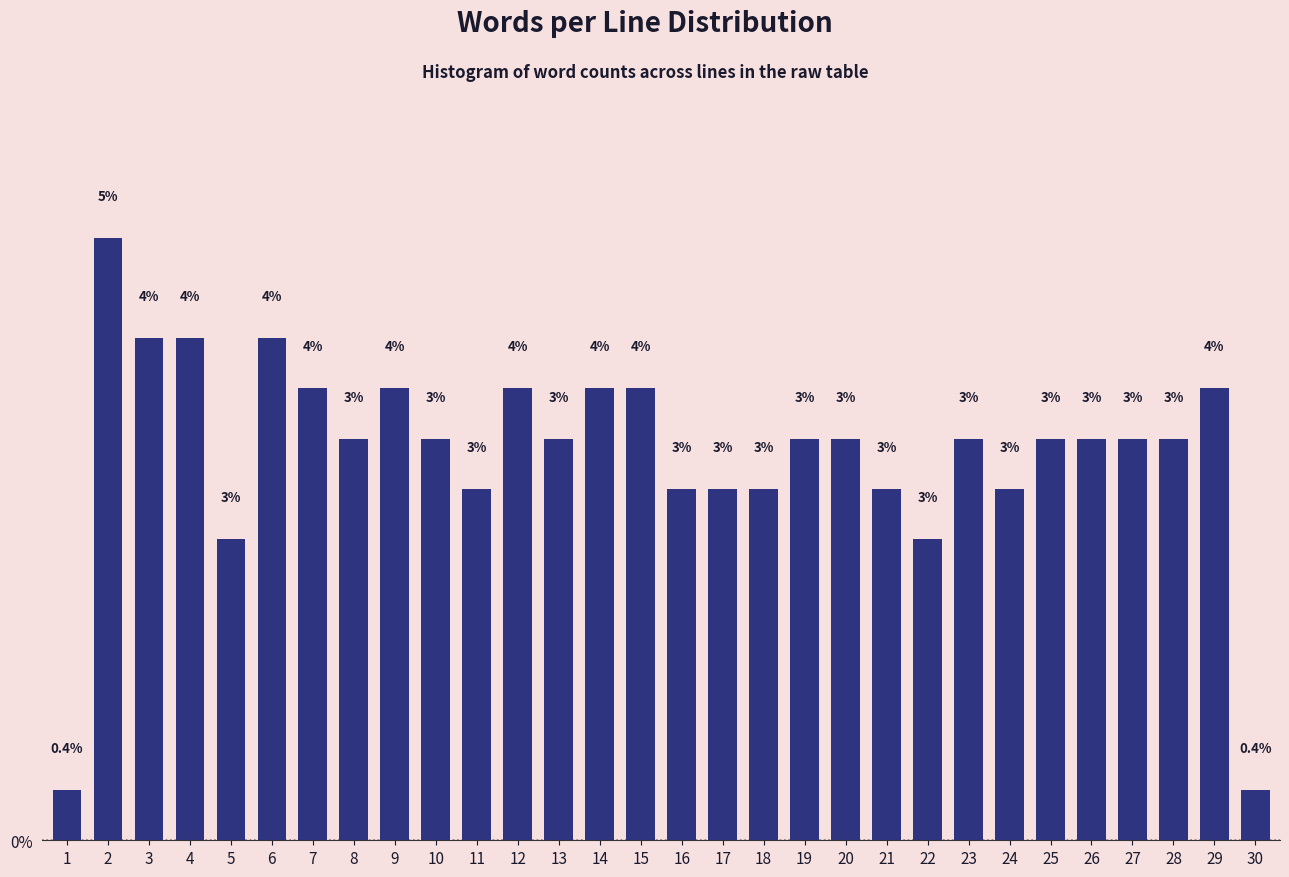

Is it true that the value at 9 is 1.0?

False